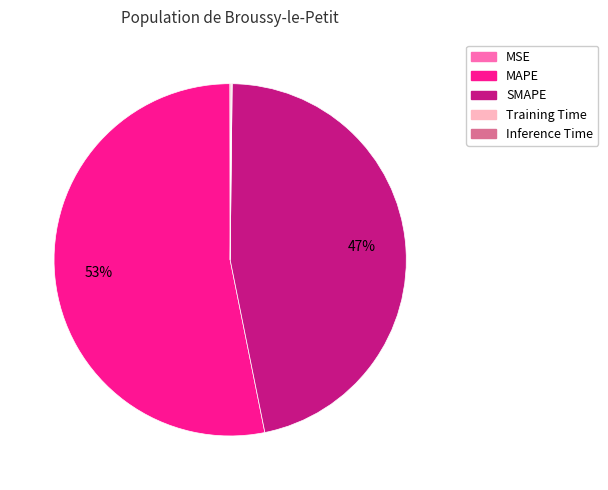

Is it true that MAPE is 39% of the pie?

False